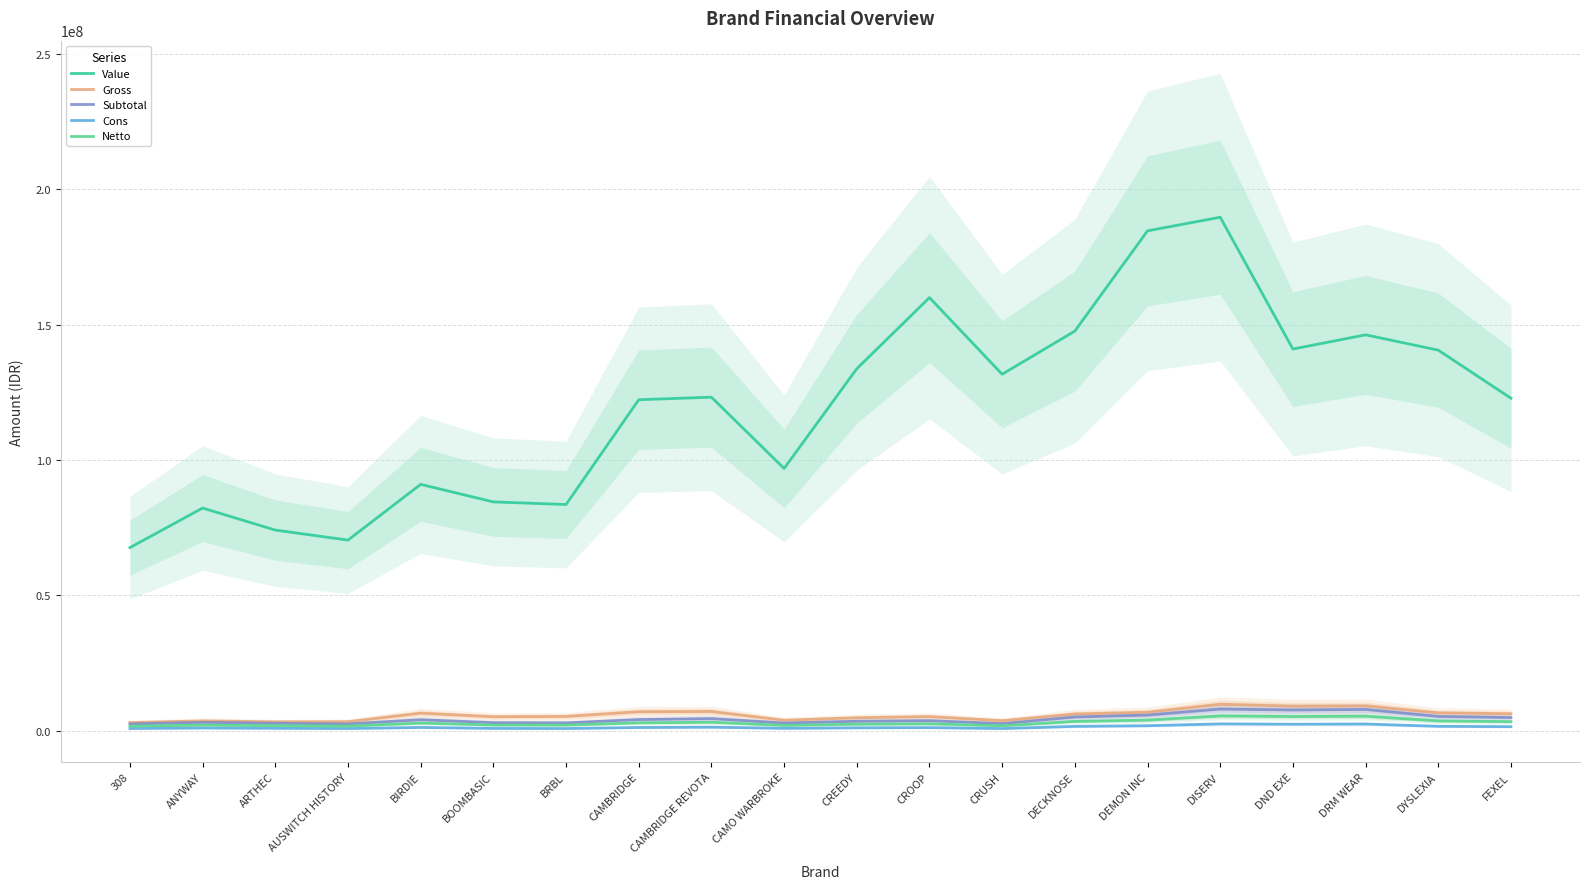

How many distinct data groups are displayed?

5